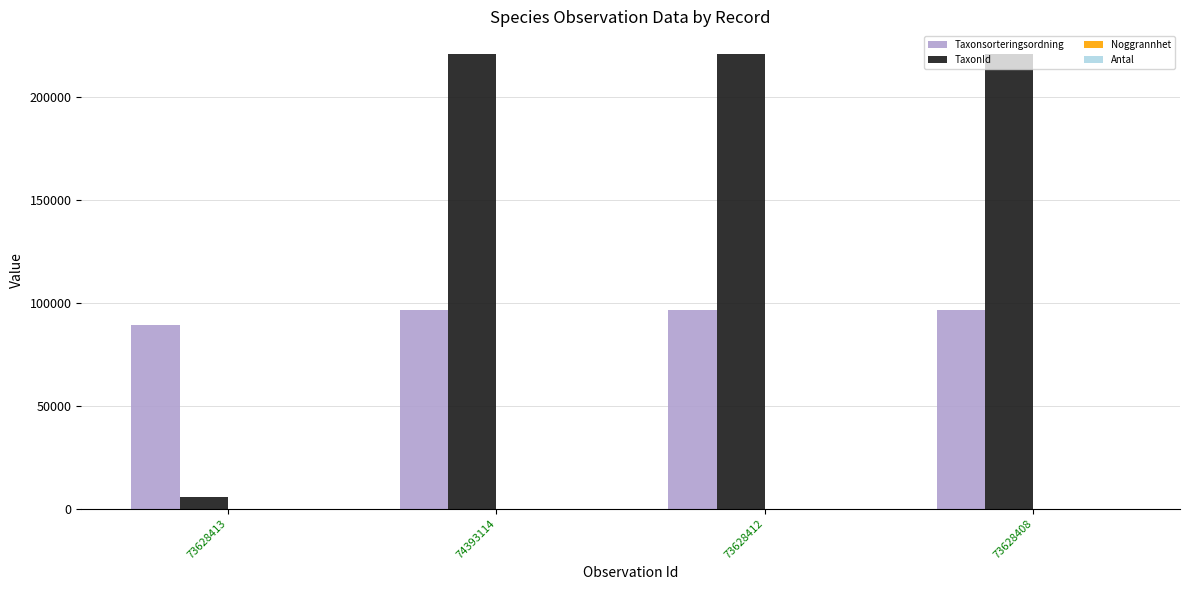

What is the maximum value for Taxonsorteringsordning?

96334